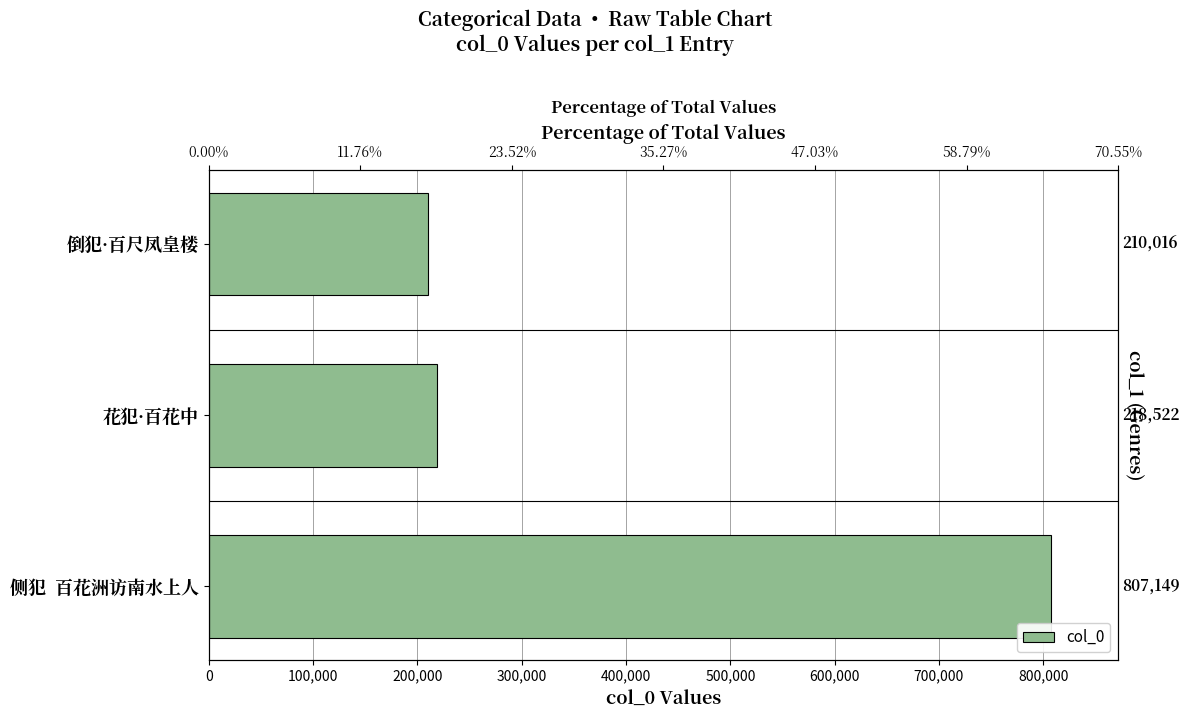

How many categories are shown in the chart?

3